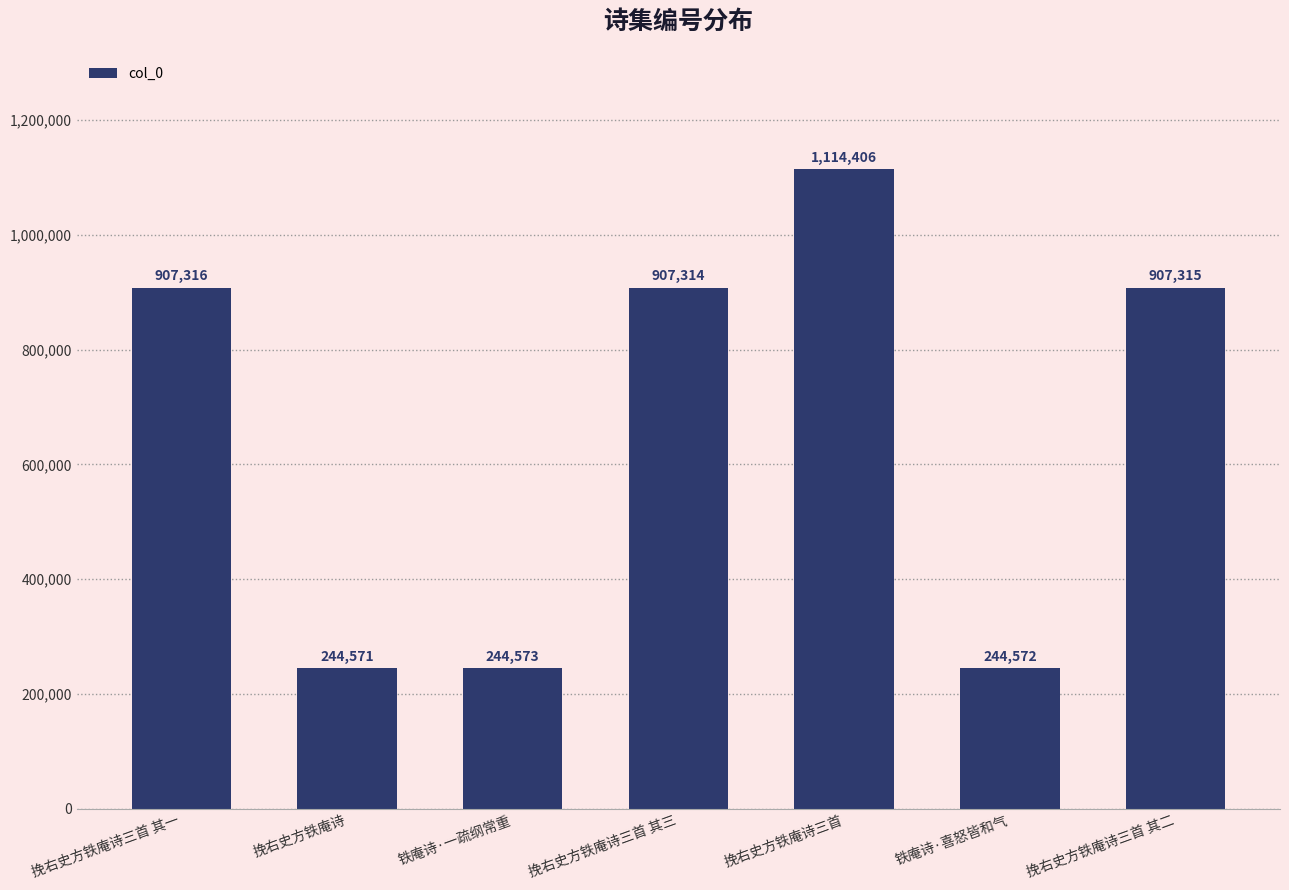

What is the sum of the values at 铁庵诗·一疏纲常重 and 挽右史方铁庵诗三首 其二?

1151888